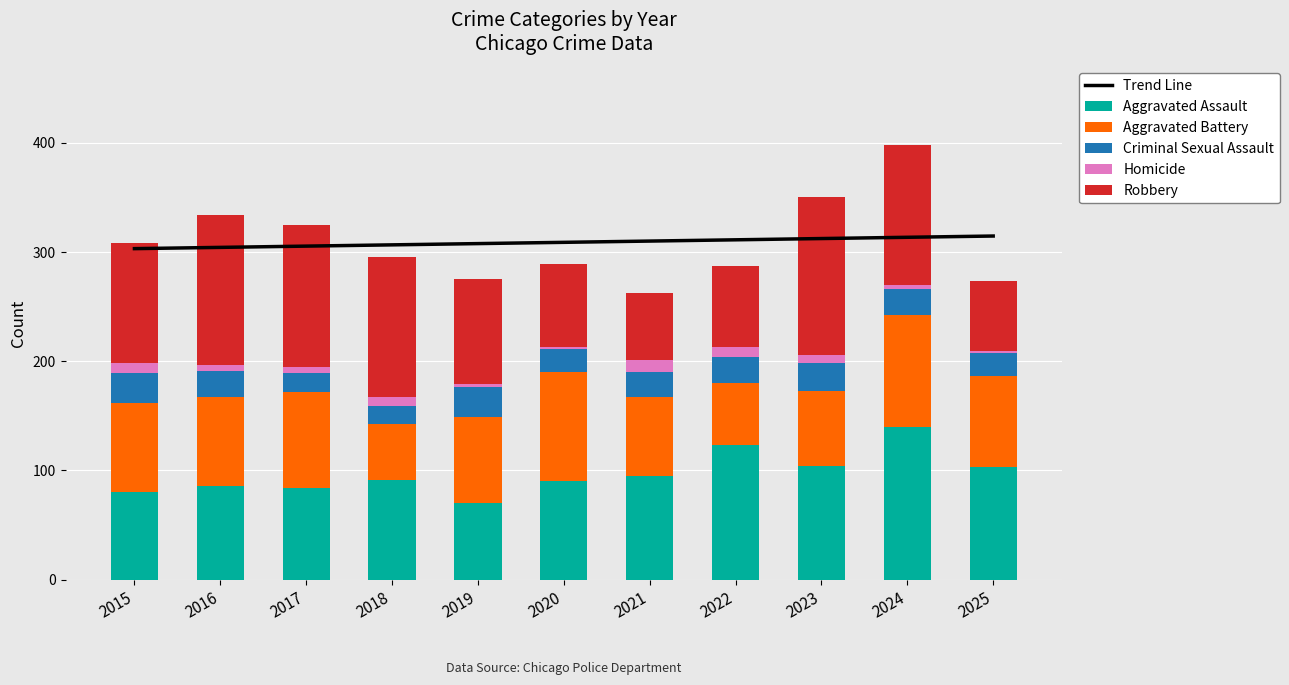

What are all the series names shown in the legend?

Trend Line, Aggravated Assault, Aggravated Battery, Criminal Sexual Assault, Homicide, Robbery